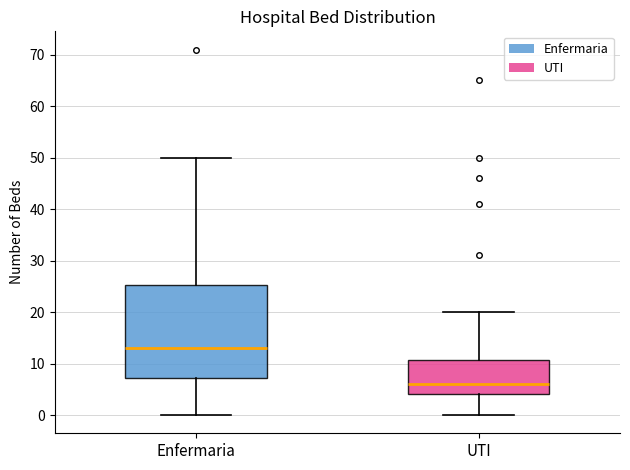

Which box is the tallest, from its lower edge to its upper edge?

Enfermaria